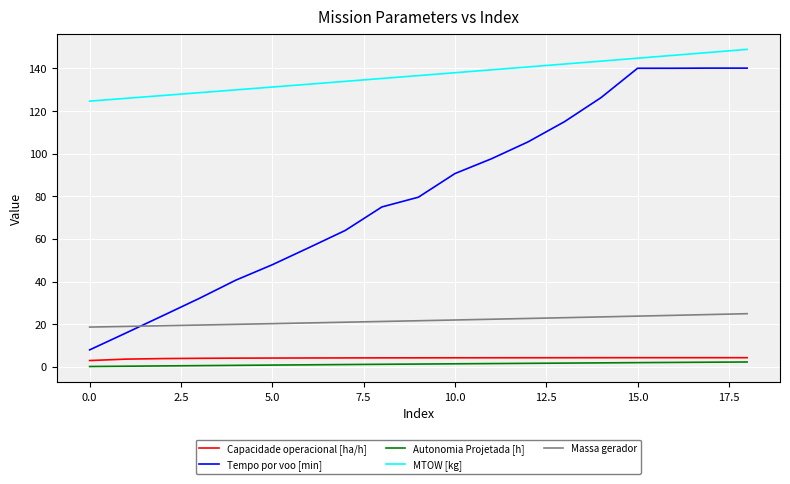

Which series has the largest range (max minus min)?

Tempo por voo [min]